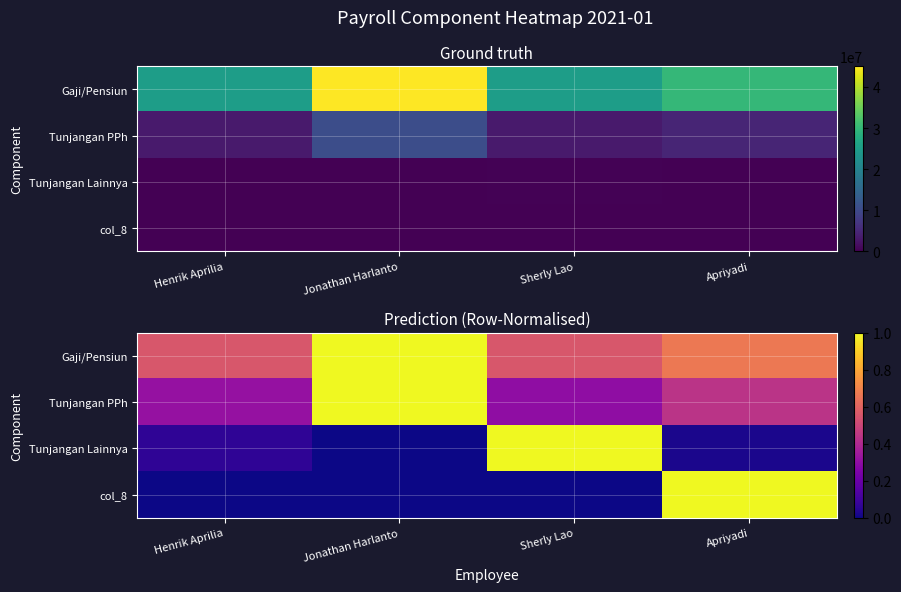

Which has a higher value, Sherly Lao or Apriyadi?

Apriyadi